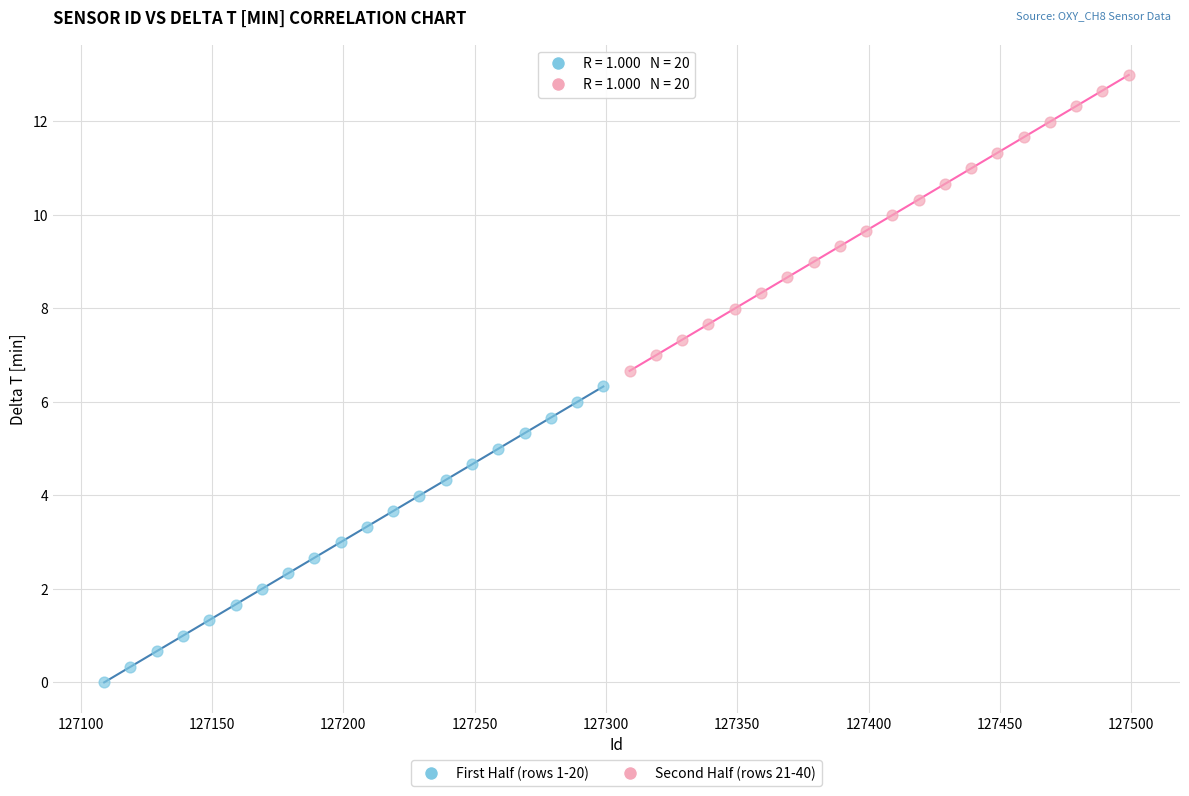

What are all the series names shown in the legend?

First Half (rows 1-20), Second Half (rows 21-40)